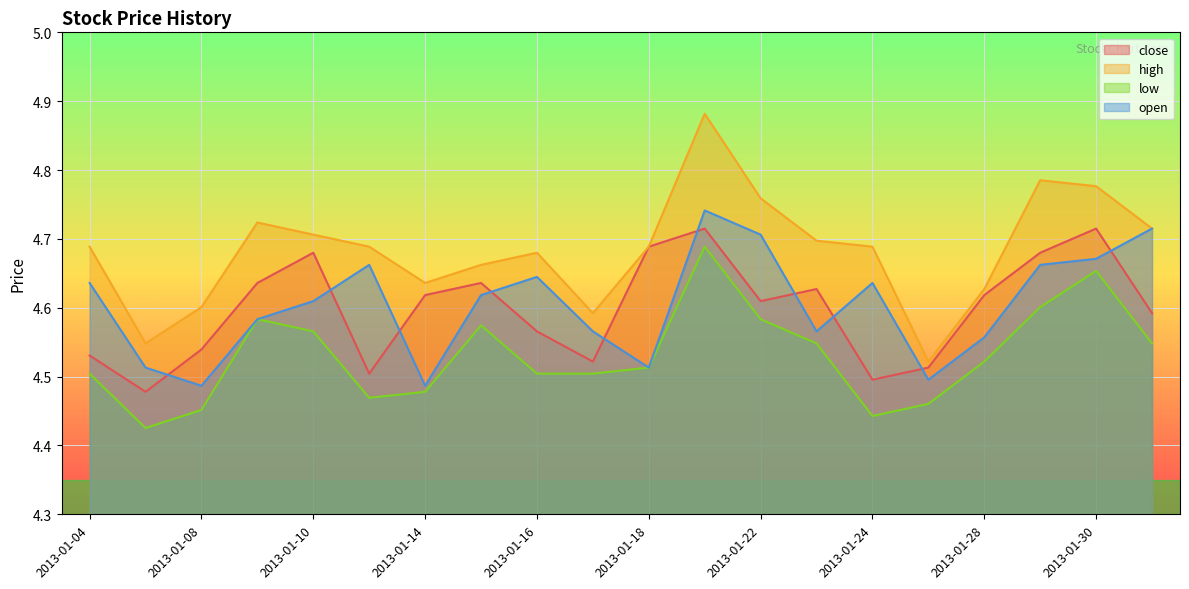

Reading right to left, transcribe all the data shown in this chart.

close: 2013-01-31=4.6	2013-01-30=4.7	2013-01-29=4.7	2013-01-28=4.6	2013-01-25=4.5	2013-01-24=4.5	2013-01-23=4.6	2013-01-22=4.6	2013-01-21=4.7	2013-01-18=4.7	2013-01-17=4.5	2013-01-16=4.6	2013-01-15=4.6	2013-01-14=4.6	2013-01-11=4.5	2013-01-10=4.7	2013-01-09=4.6	2013-01-08=4.5	2013-01-07=4.5	2013-01-04=4.5
high: 2013-01-31=4.7	2013-01-30=4.8	2013-01-29=4.8	2013-01-28=4.6	2013-01-25=4.5	2013-01-24=4.7	2013-01-23=4.7	2013-01-22=4.8	2013-01-21=4.9	2013-01-18=4.7	2013-01-17=4.6	2013-01-16=4.7	2013-01-15=4.7	2013-01-14=4.6	2013-01-11=4.7	2013-01-10=4.7	2013-01-09=4.7	2013-01-08=4.6	2013-01-07=4.5	2013-01-04=4.7
low: 2013-01-31=4.5	2013-01-30=4.7	2013-01-29=4.6	2013-01-28=4.5	2013-01-25=4.5	2013-01-24=4.4	2013-01-23=4.5	2013-01-22=4.6	2013-01-21=4.7	2013-01-18=4.5	2013-01-17=4.5	2013-01-16=4.5	2013-01-15=4.6	2013-01-14=4.5	2013-01-11=4.5	2013-01-10=4.6	2013-01-09=4.6	2013-01-08=4.5	2013-01-07=4.4	2013-01-04=4.5
open: 2013-01-31=4.7	2013-01-30=4.7	2013-01-29=4.7	2013-01-28=4.6	2013-01-25=4.5	2013-01-24=4.6	2013-01-23=4.6	2013-01-22=4.7	2013-01-21=4.7	2013-01-18=4.5	2013-01-17=4.6	2013-01-16=4.6	2013-01-15=4.6	2013-01-14=4.5	2013-01-11=4.7	2013-01-10=4.6	2013-01-09=4.6	2013-01-08=4.5	2013-01-07=4.5	2013-01-04=4.6